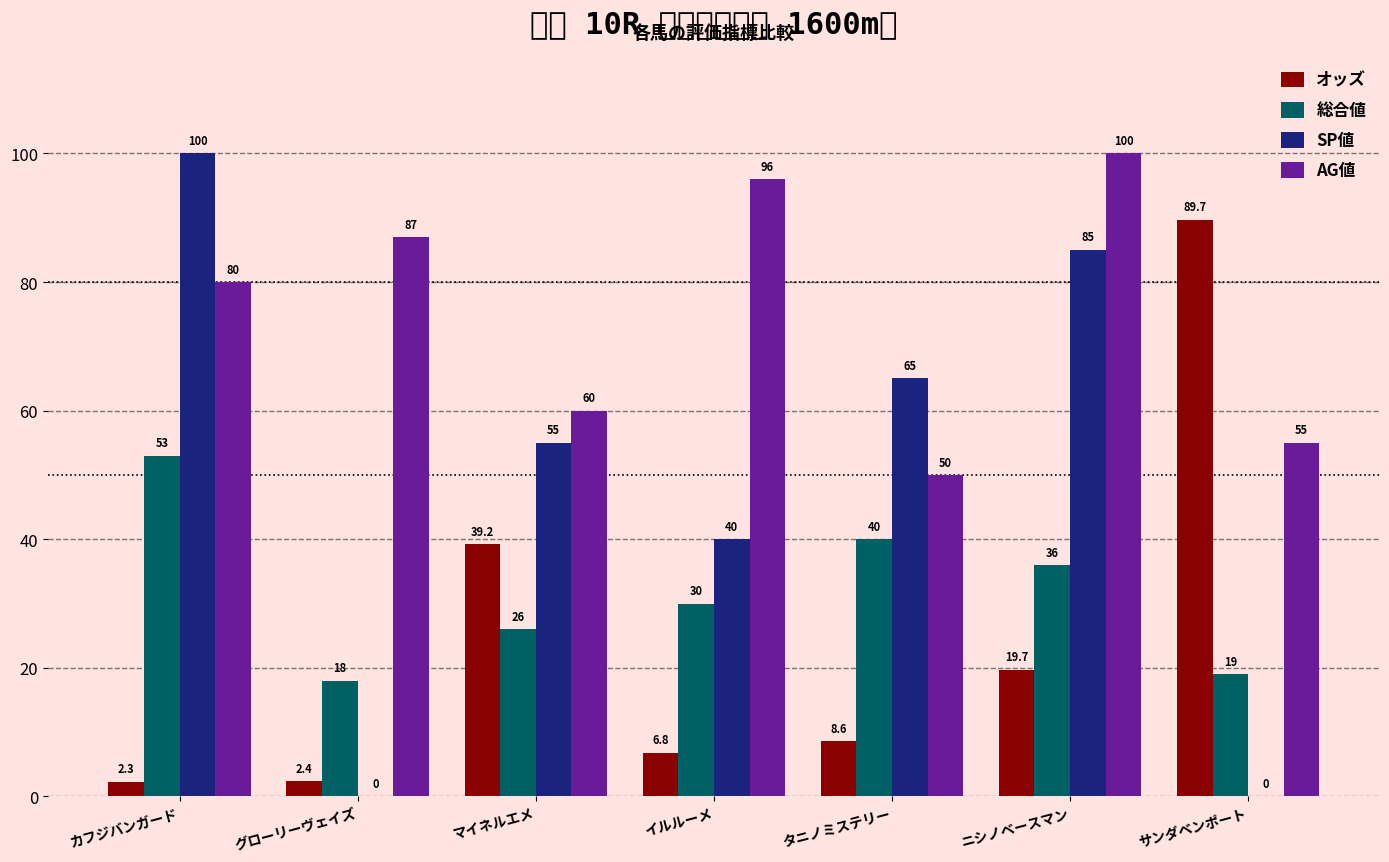

Is the value of AG値 at サンダベンポート greater than the value of 総合値 at タニノミステリー?

Yes